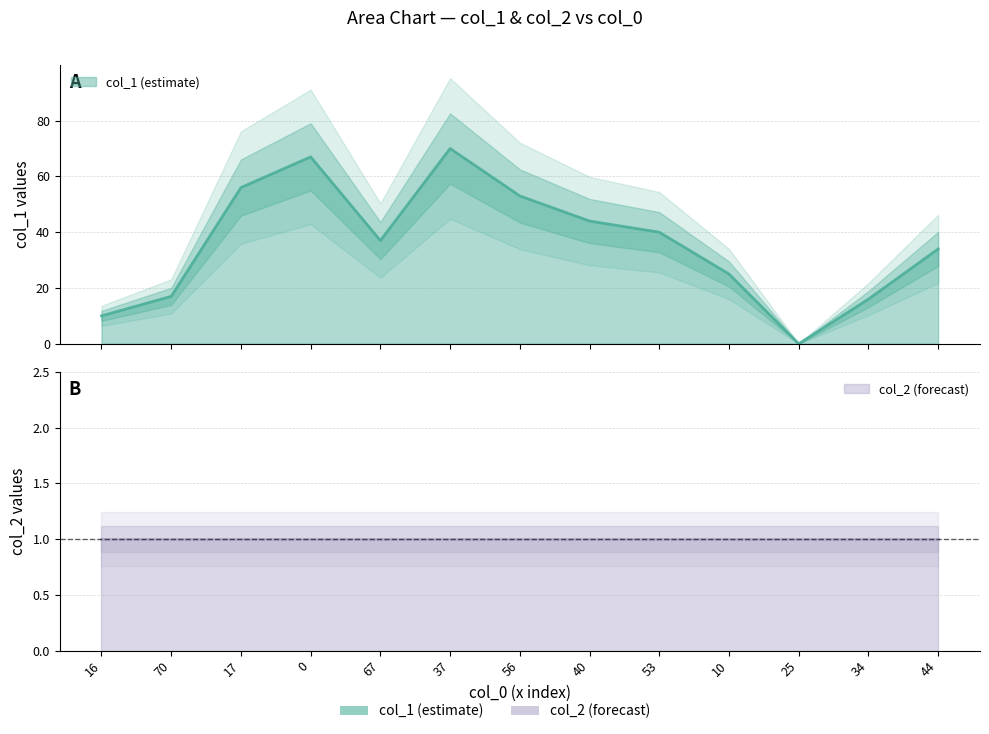

List the labels in order of value, largest first.

37, 0, 17, 56, 40, 53, 67, 44, 10, 70, 34, 16, 25